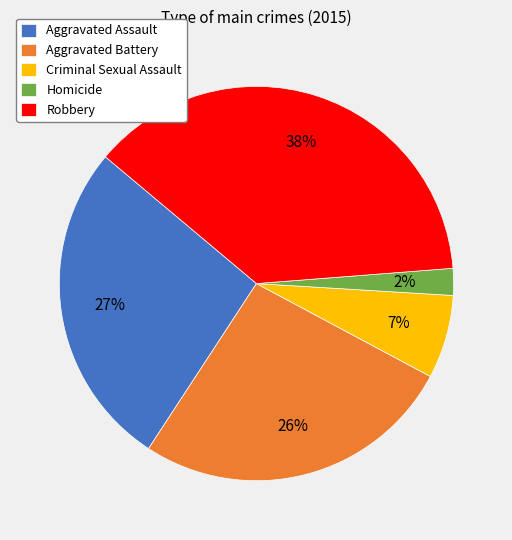

Is it true that Criminal Sexual Assault is 20% of the pie?

False